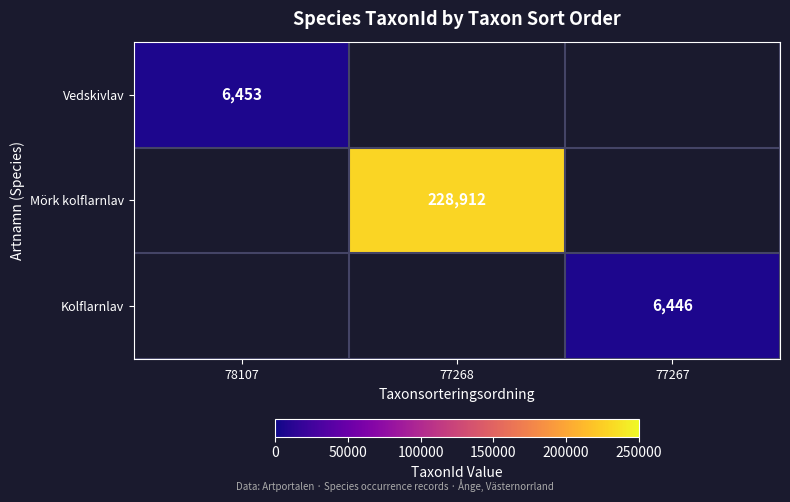

True or false: Mörk kolflarnlav has a value of 62632 at 77268.

False